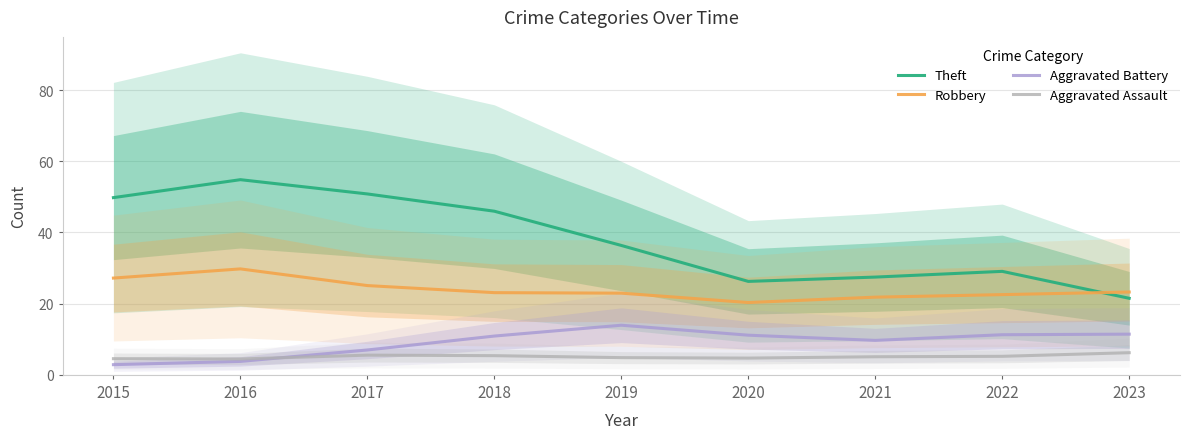

At which label is Theft closest to 38?

2019